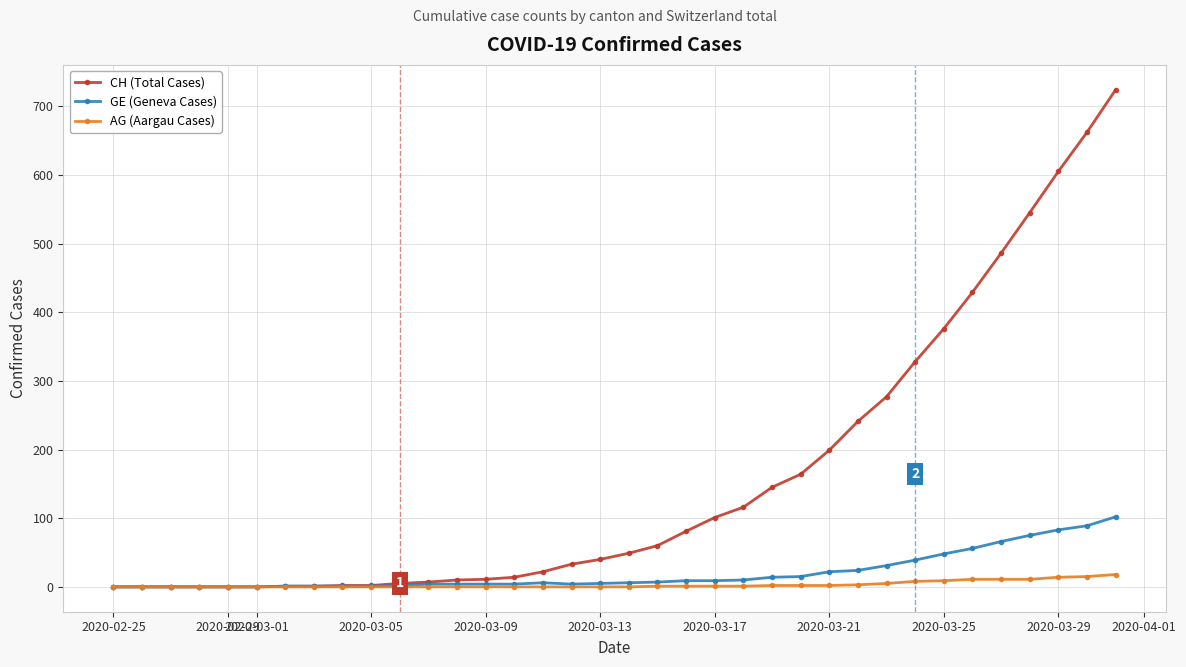

Rank the series by their maximum value, from highest to lowest.

CH (Total Cases), GE (Geneva Cases), AG (Aargau Cases)